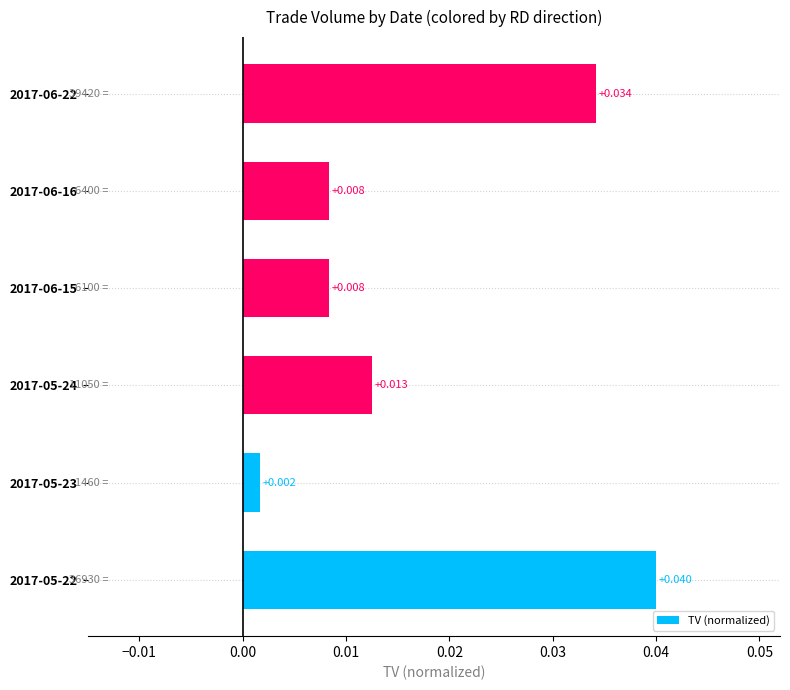

At which category does the chart reach its peak across all series?

2017-05-22